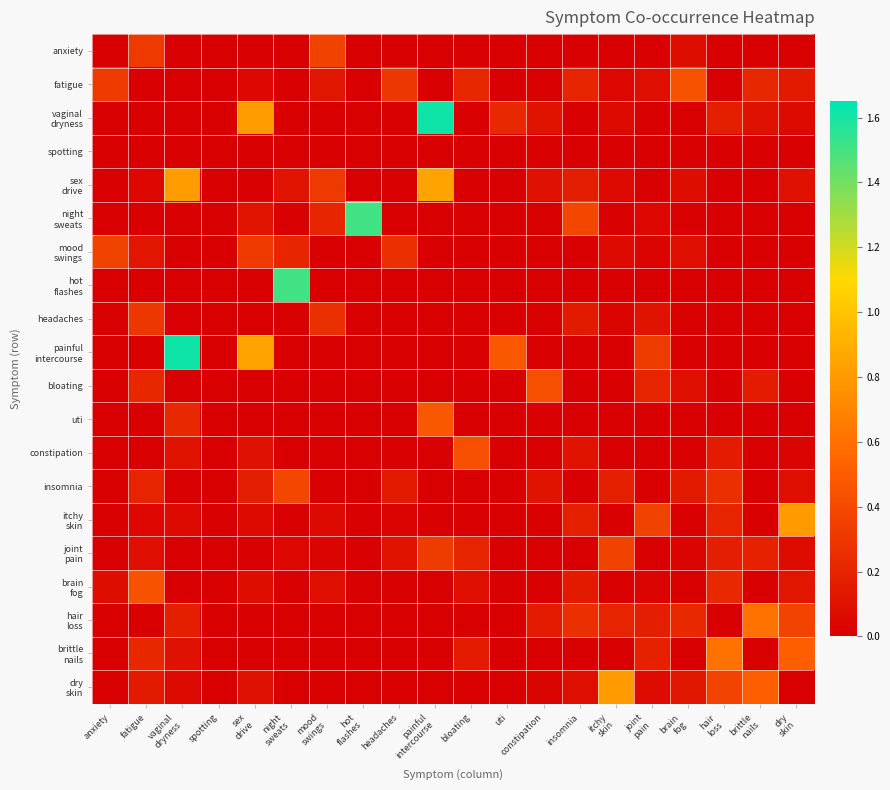

How many distinct data groups are displayed?

20